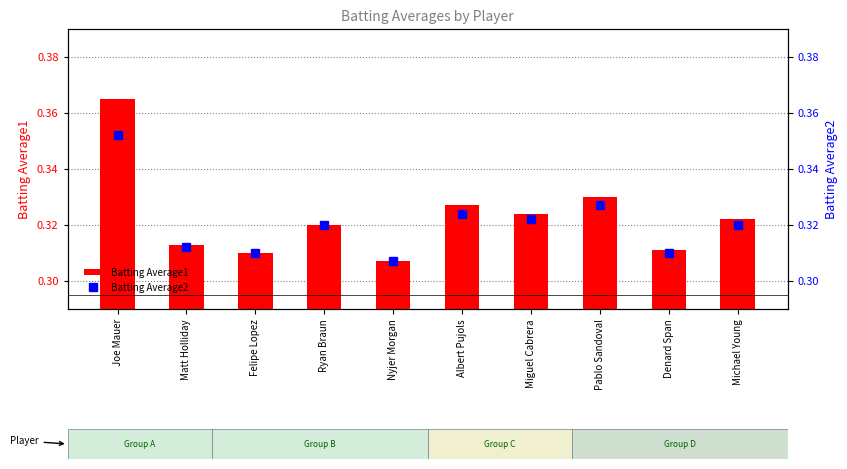

At which category is the sum across all series the highest?

Joe Mauer